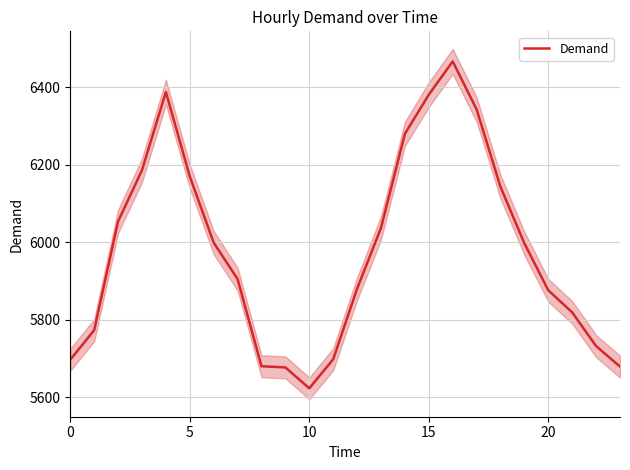

What is the change in value from 12 to 16?

+587